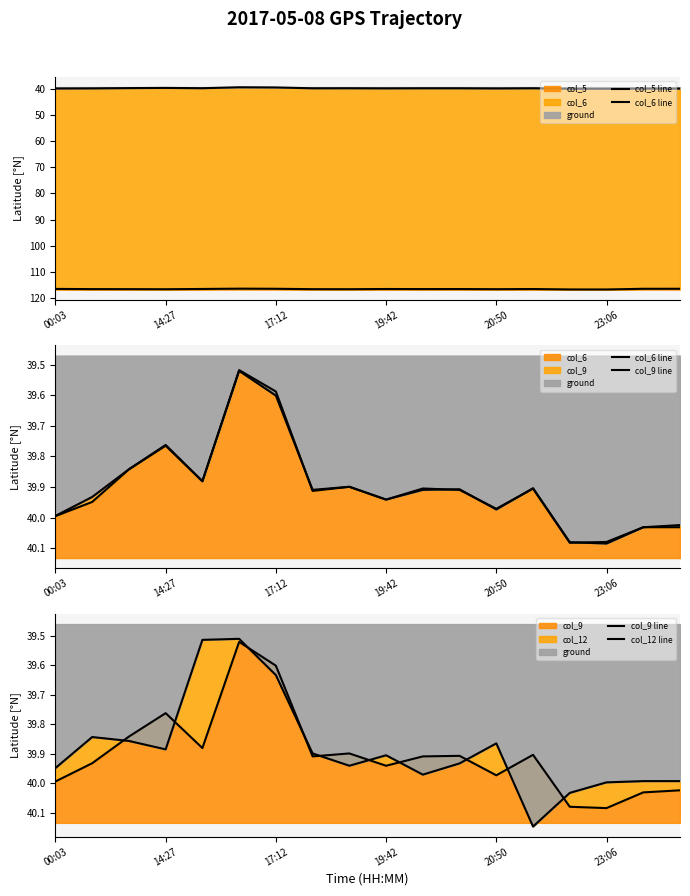

Is it true that col_5 equals 182.4 at 23:06?

False